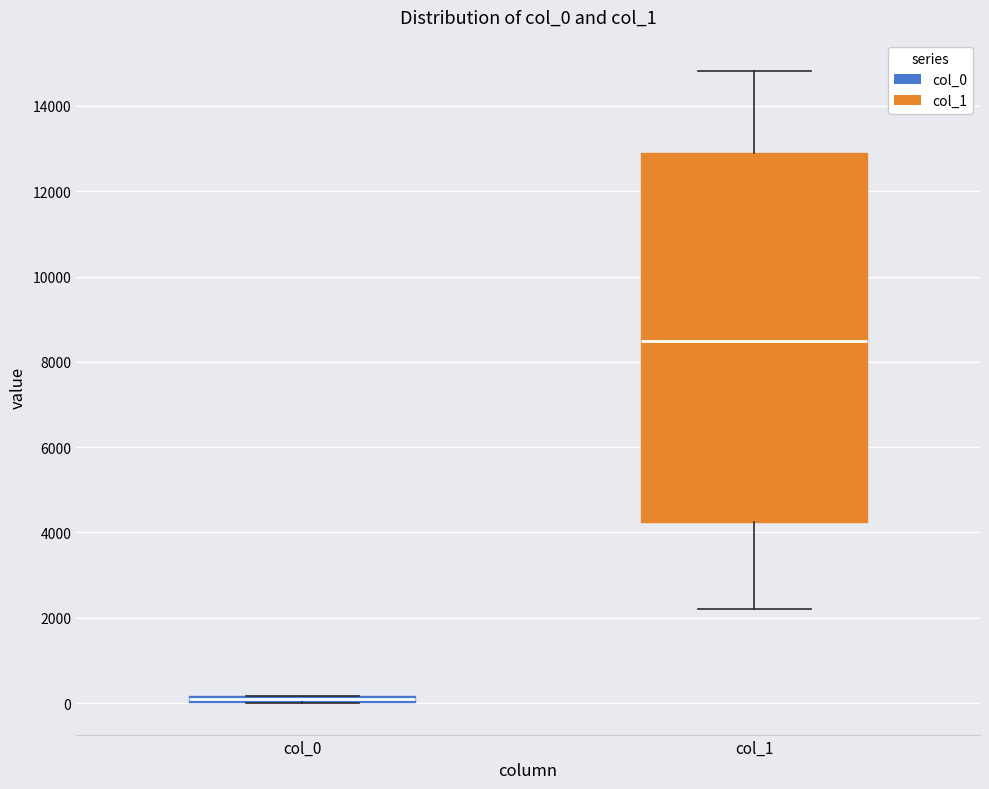

Comparing the boxes themselves (not the whiskers), which one is the tallest?

col_1